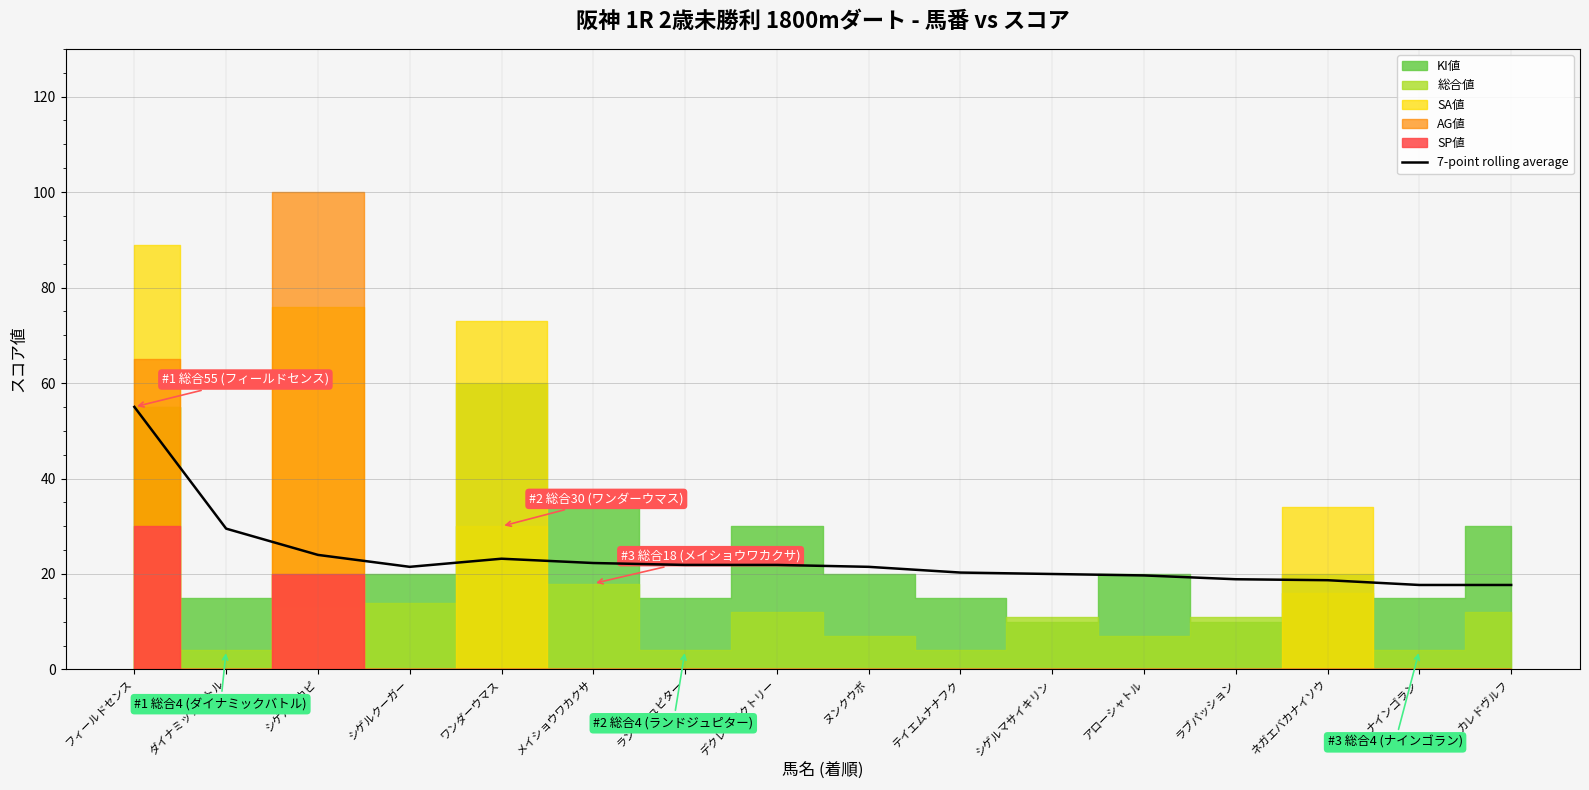

True or false: the data shows 17.7 at ナインゴラン.

True